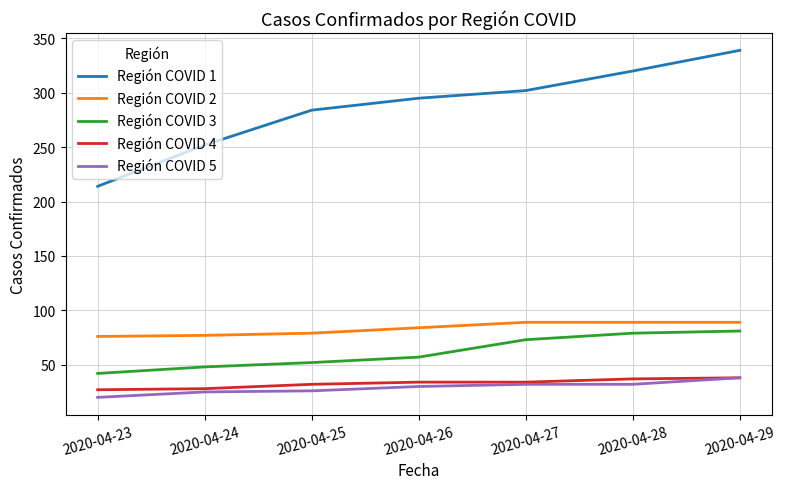

What is the smallest value displayed?

20